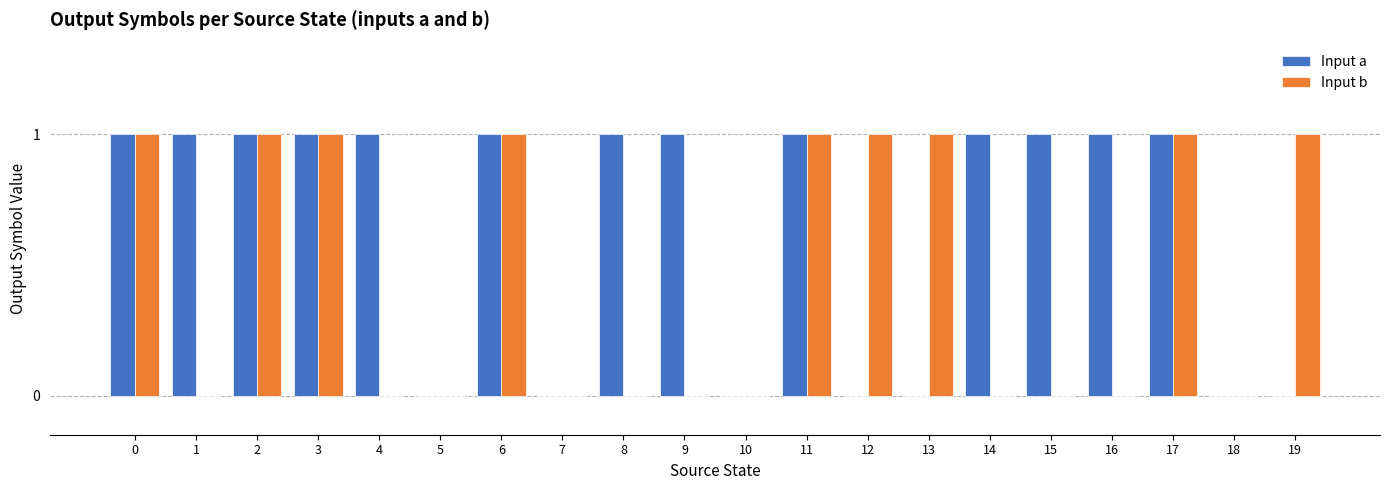

Which series has the largest total across all categories?

Input a